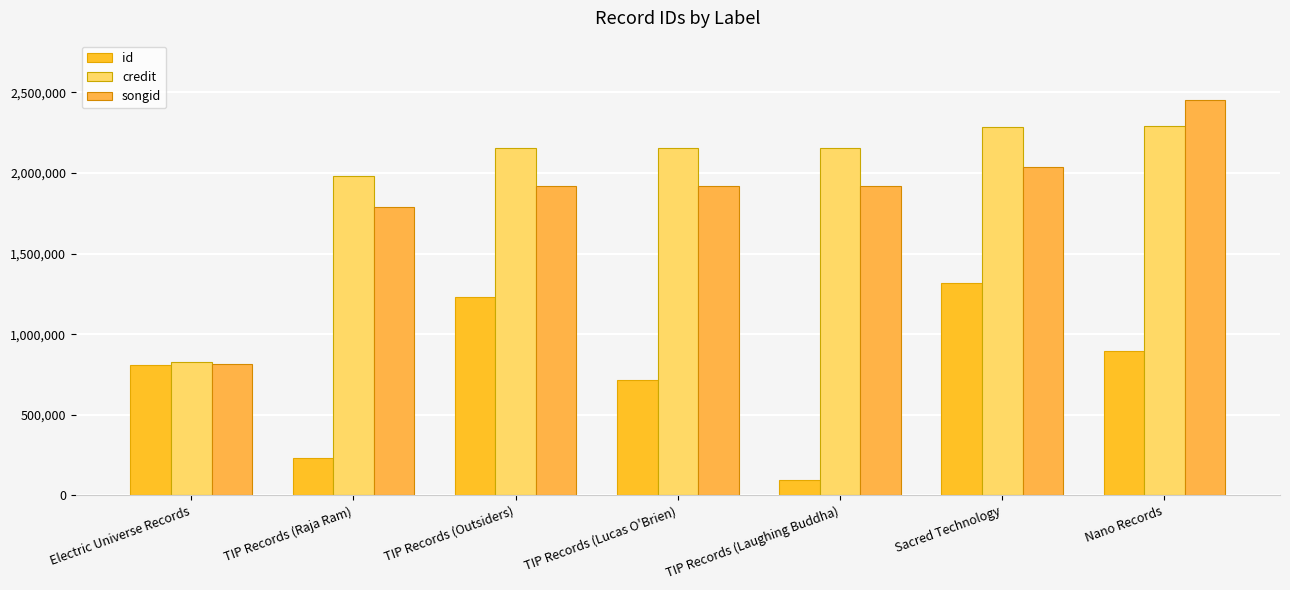

What position from the left is TIP Records (Outsiders)?

3